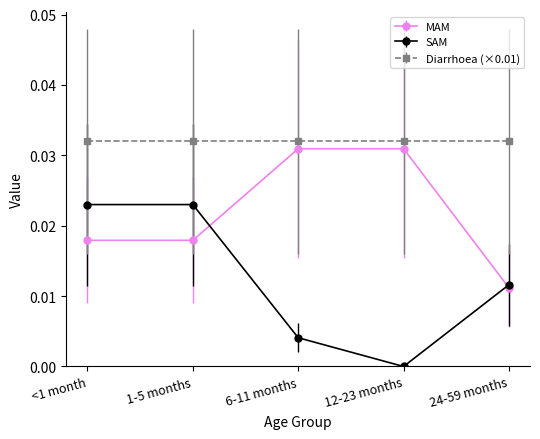

What is the sum of all MAM values?

0.1